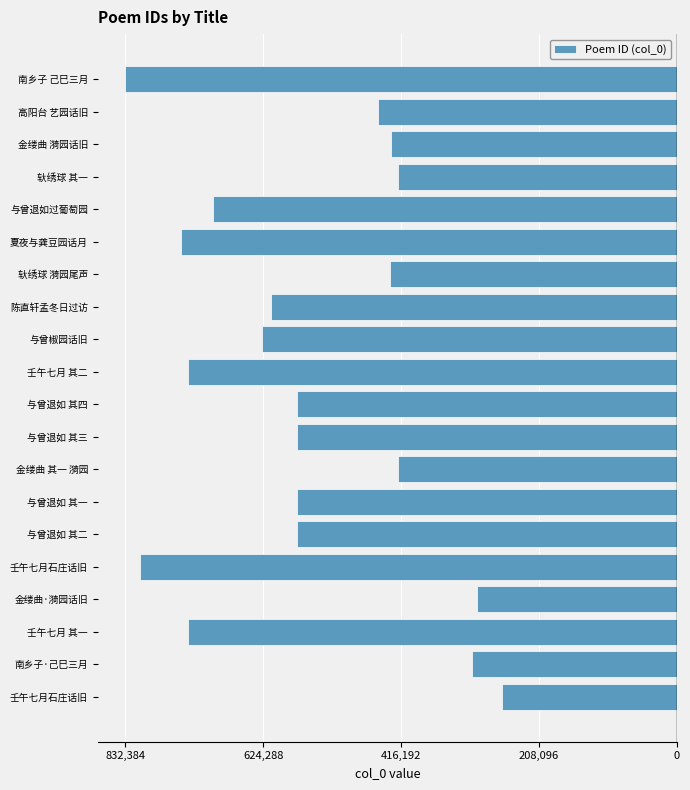

What is the difference between the maximum and minimum values?

568398